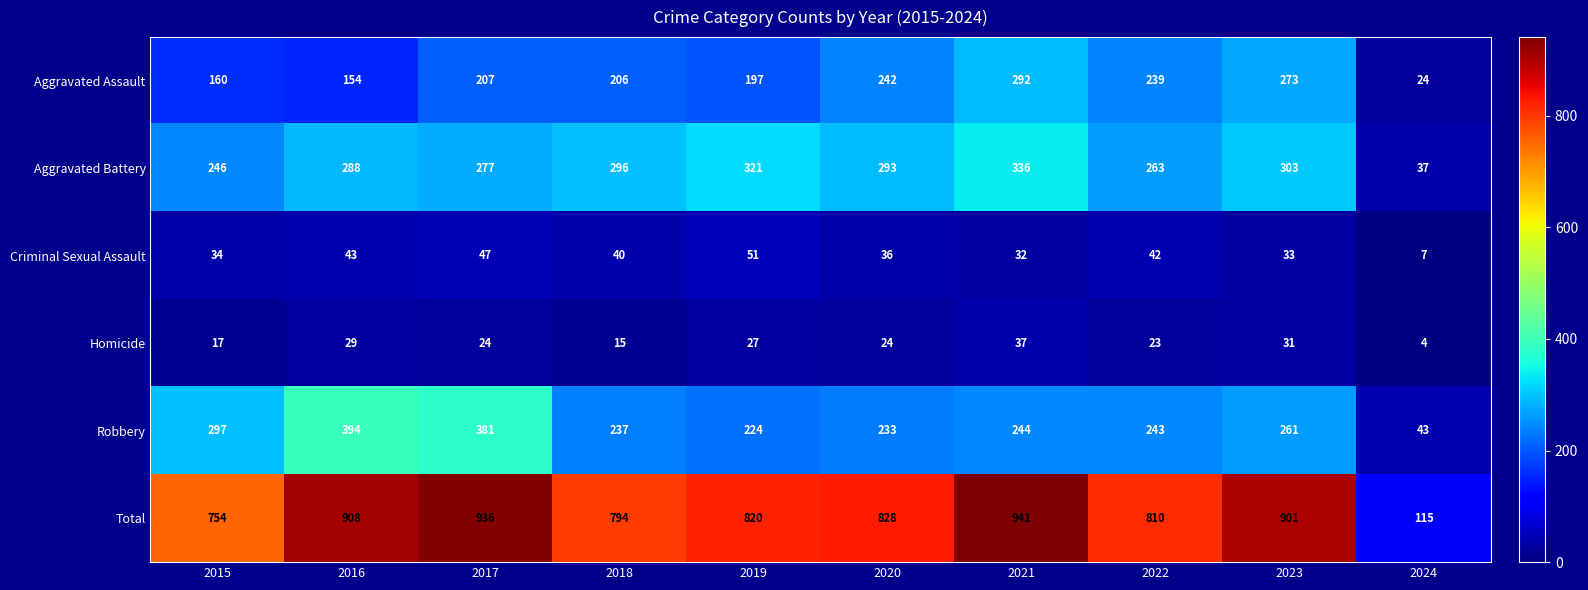

At which category does the chart reach its peak across all series?

2021